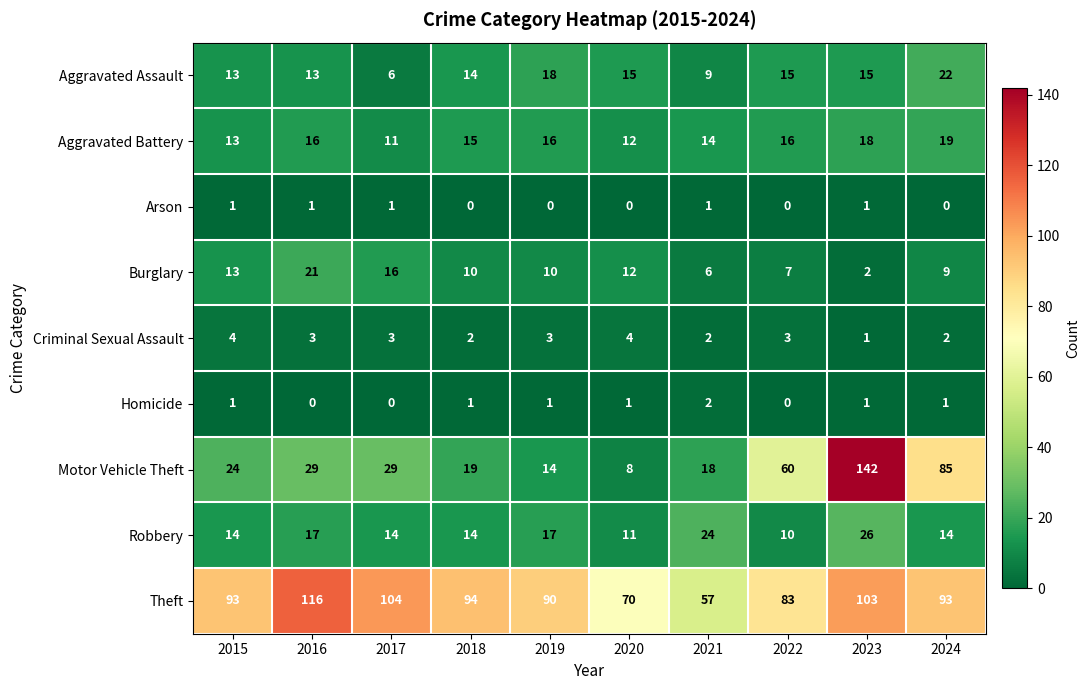

Is it true that Aggravated Battery equals 12 at 2020?

True